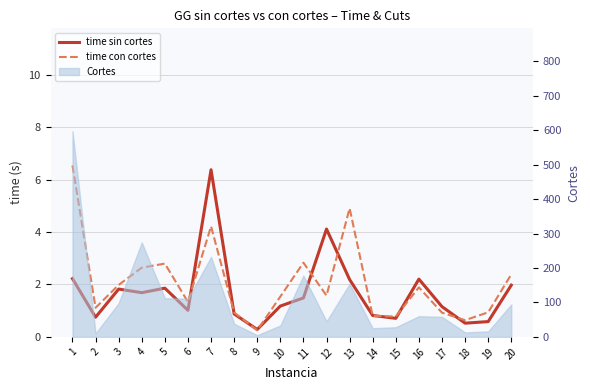

The time con cortes series shows 1.1 at 2. True or false?

True